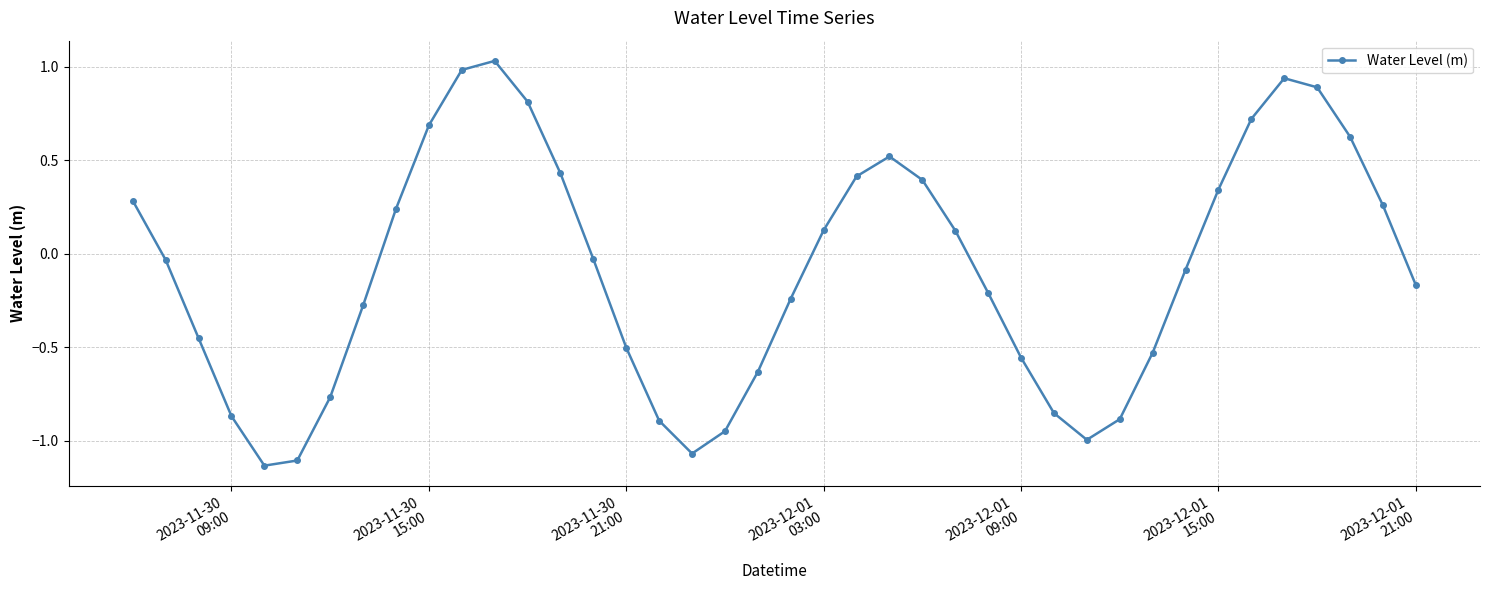

True or false: the data has more than 0 interior local peaks.

True